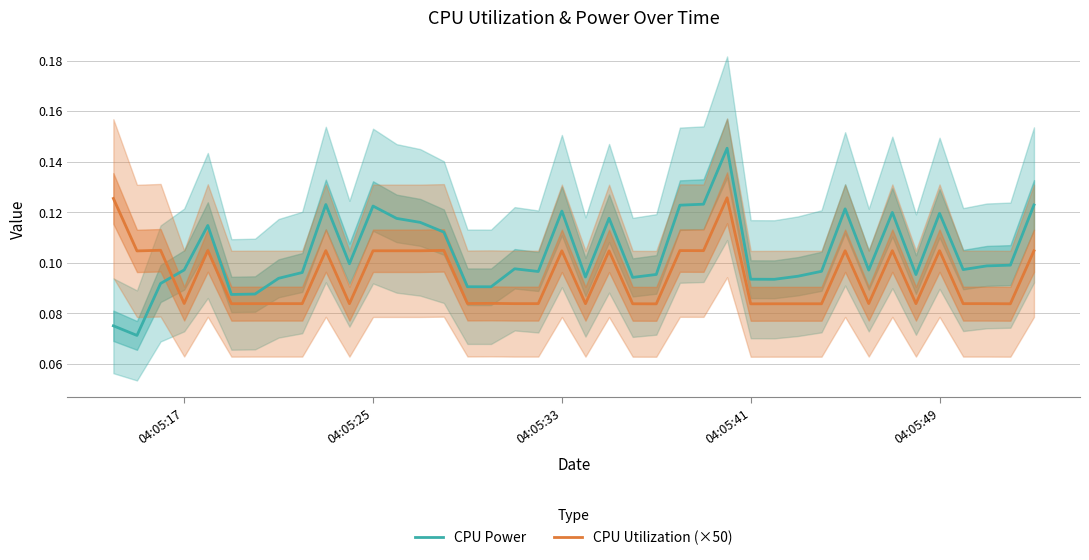

Count the CPU Power values in the range 0 to 1.

40